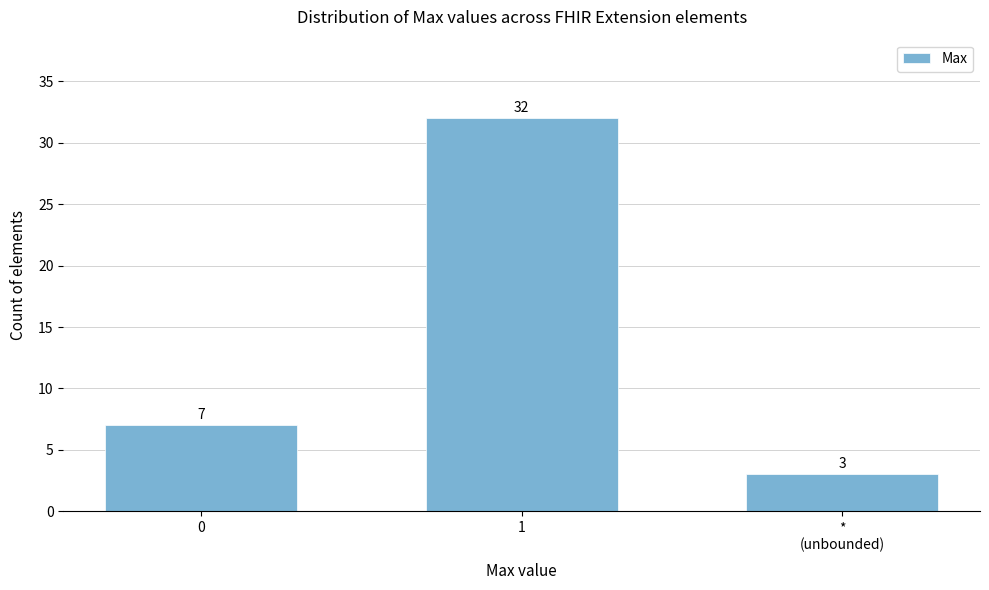

Reading right to left, extract all data points from this chart.

3	32	7